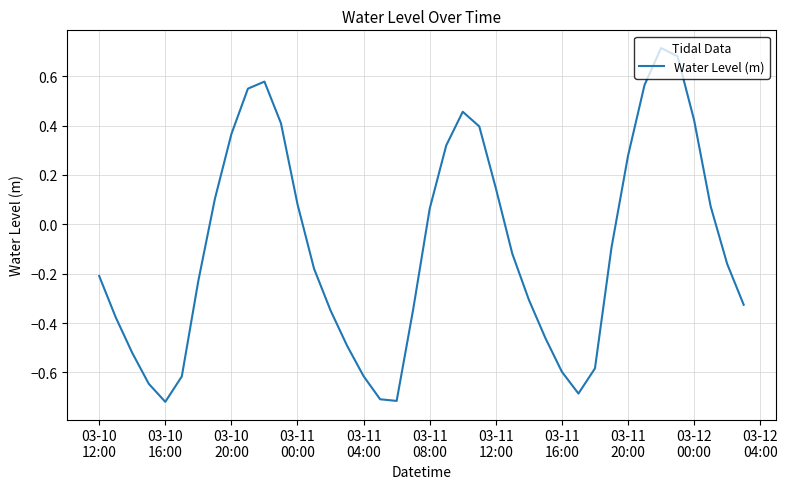

What is the difference between the maximum and minimum values?

1.4